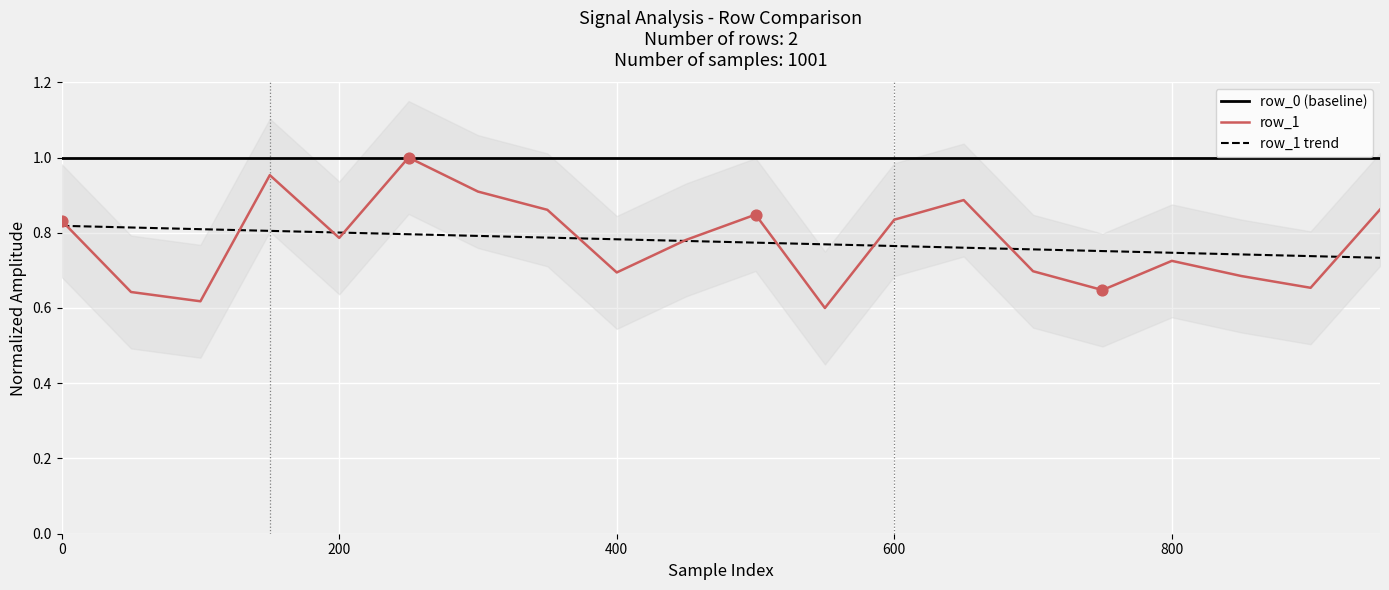

At how many categories does at least one series exceed 0?

20